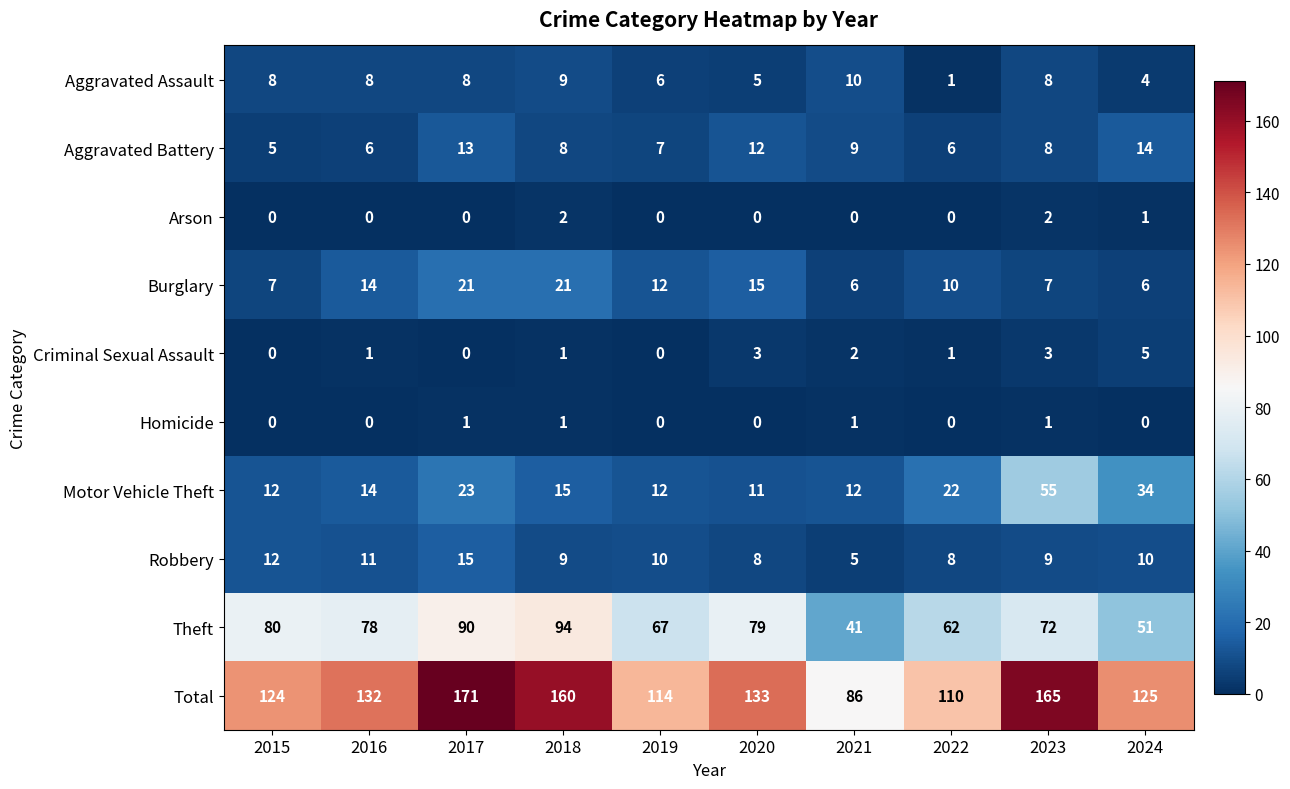

Is it true that Theft equals 124 at 2015?

False